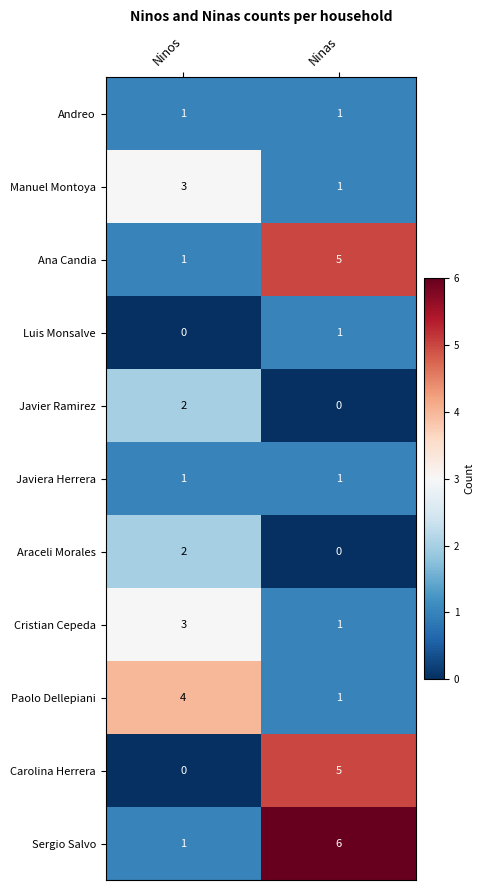

Is the value of Araceli Morales at Ninos greater than the value of Cristian Cepeda at Ninas?

Yes